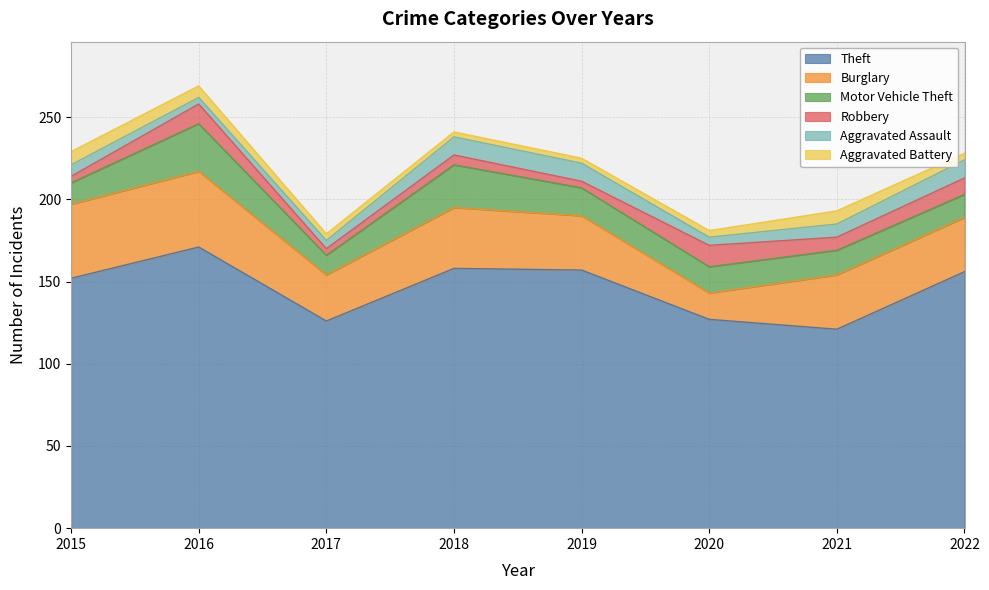

What is the value of the Aggravated Battery point at the 7th from the left?

8